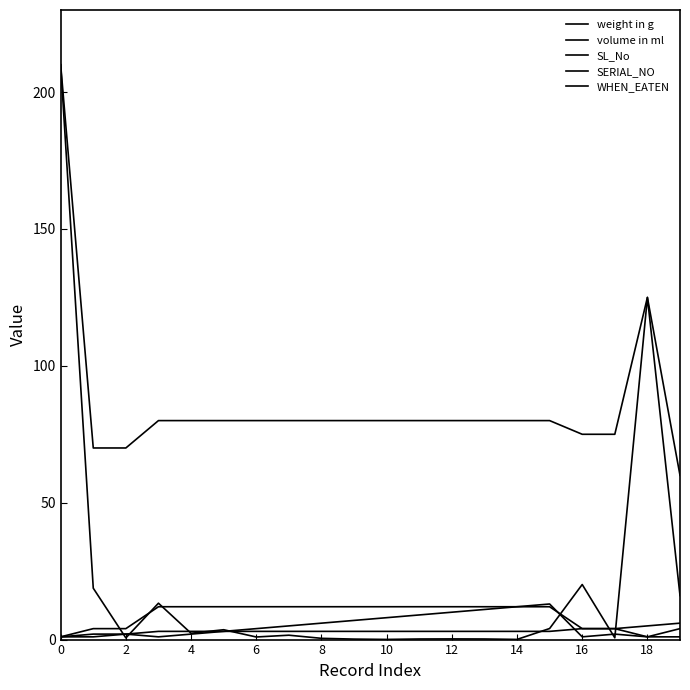

Which series has the largest range (max minus min)?

weight in g